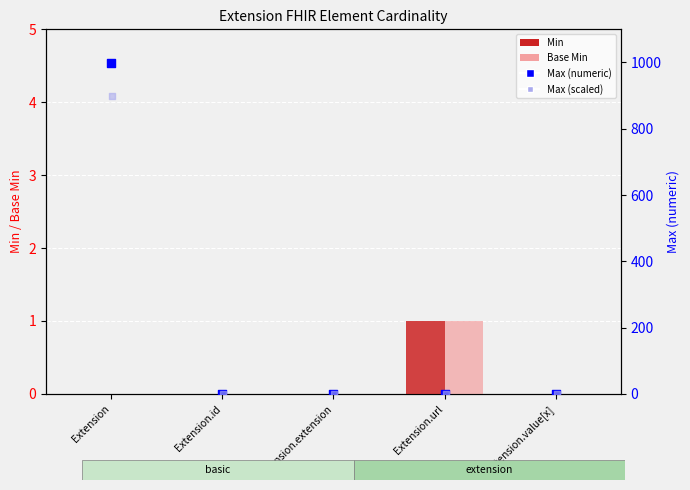

At which category is the sum across all series the highest?

Extension